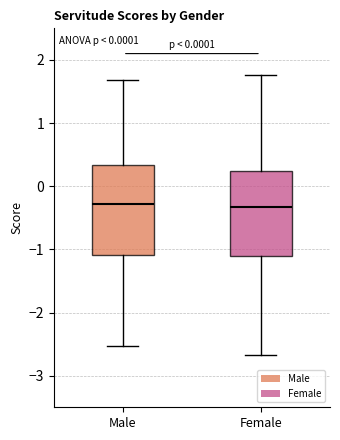

Reading left to right, read every box against the y-axis: the position of its median line, the range the box covers, and the ends of its whiskers. The values are not printed on the chart, so give them approximately, as read against the axis.

Male: median -0.3, box -1.1 to 0.3, whiskers -2.5 to 1.7
Female: median -0.3, box -1.1 to 0.2, whiskers -2.7 to 1.8